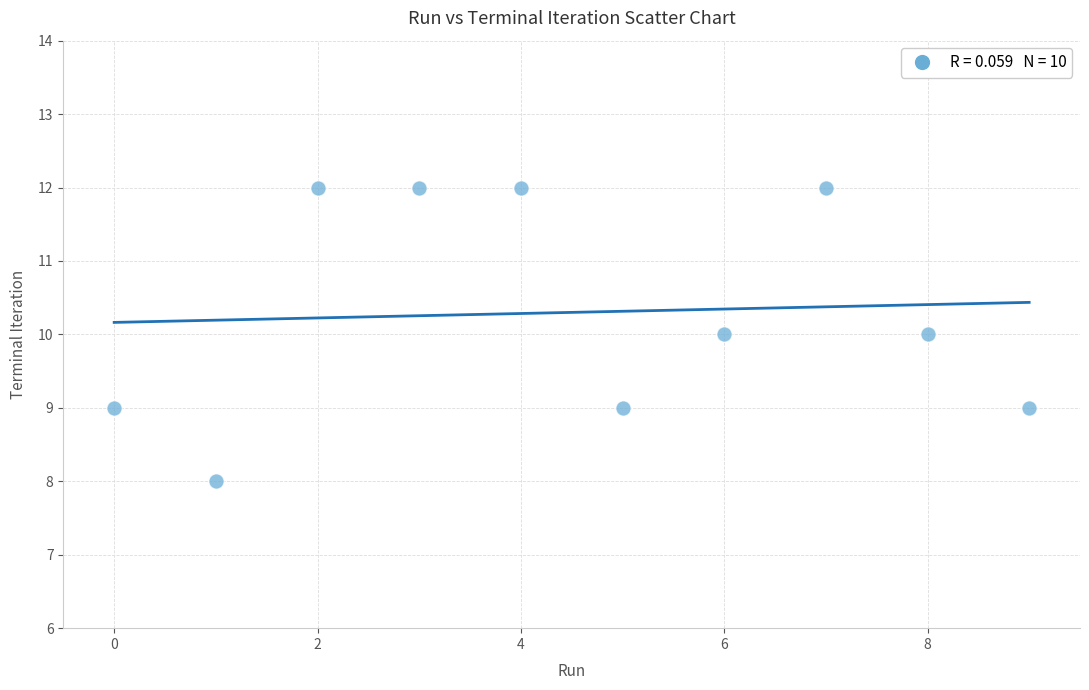

What is the average Y value?

10